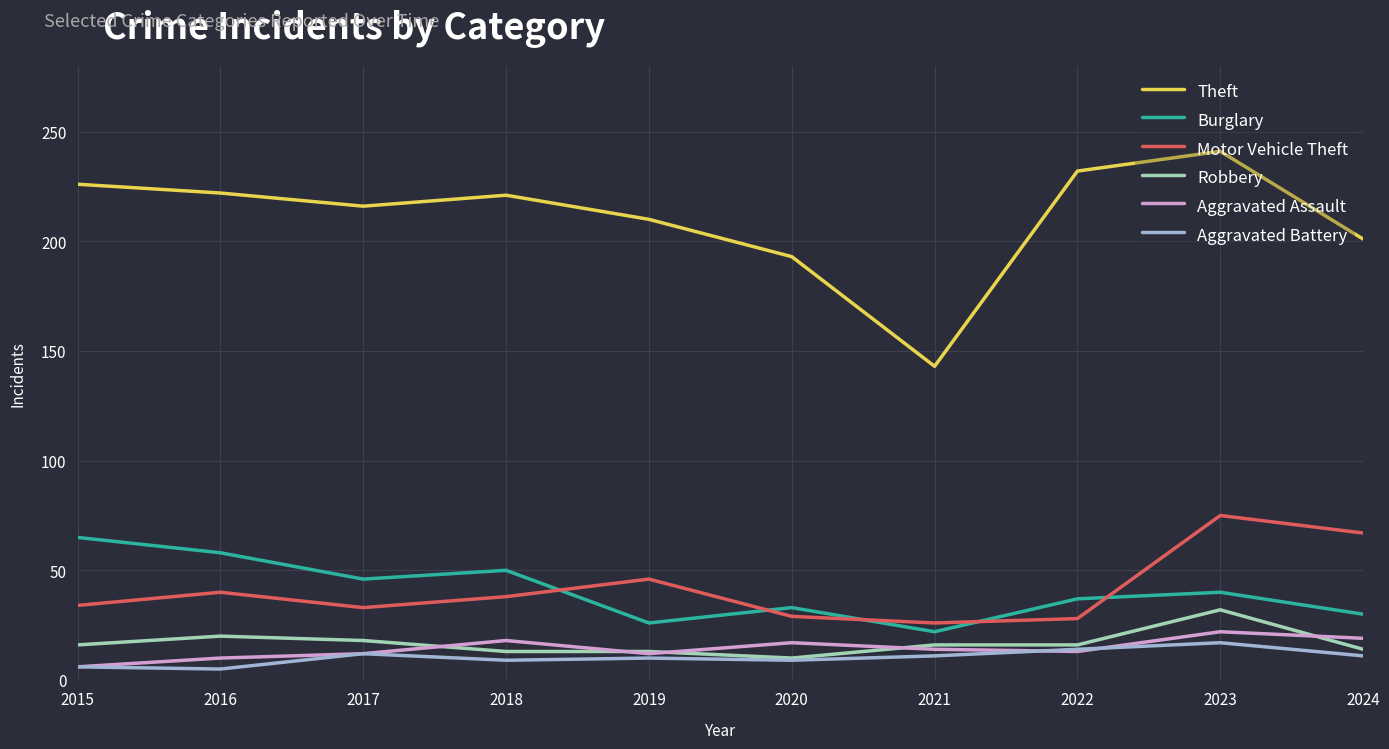

Which category has the highest value across all series?

2023